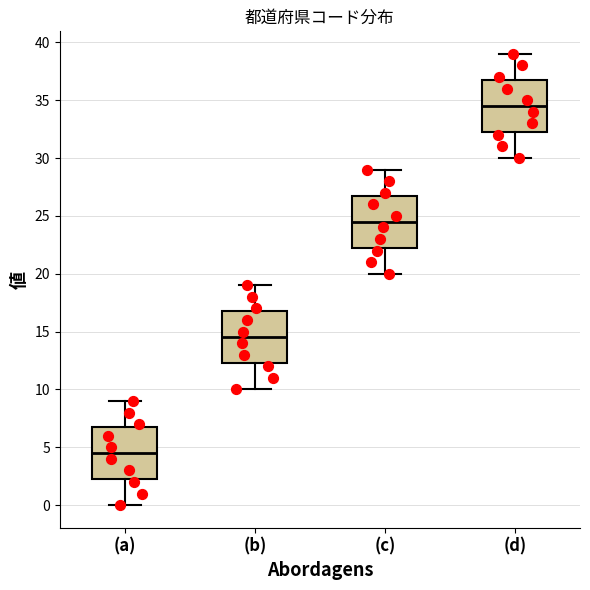

Where does the upper whisker of the box for (b) end on the y-axis? The values are not printed on the chart, so give them approximately, as read against the axis.

19.0